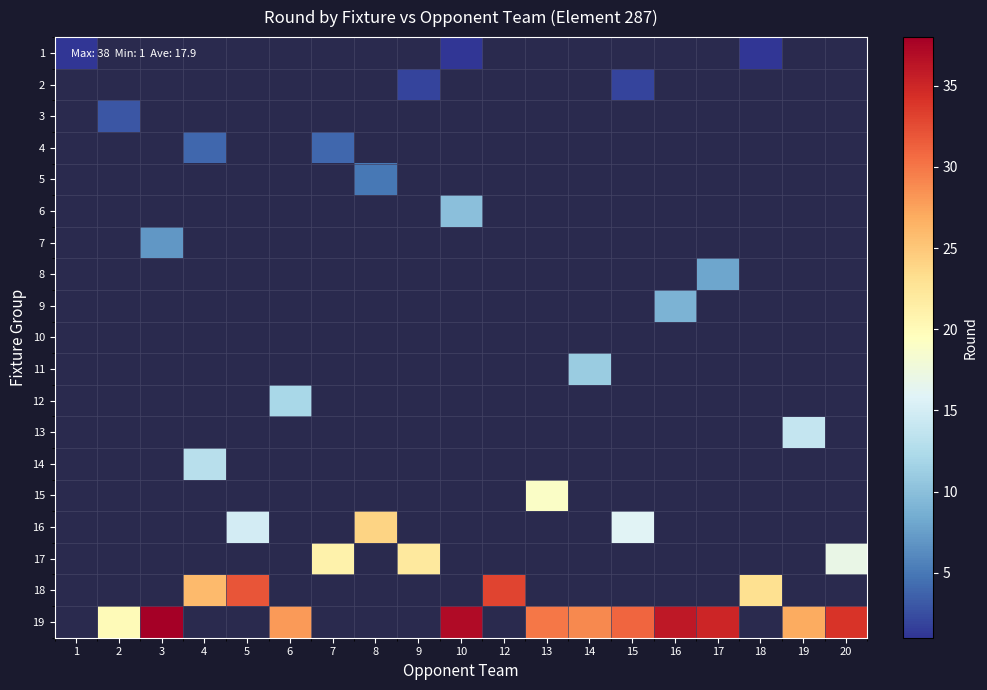

Is the value of 13 at 16 greater than the value of 11 at 13?

No